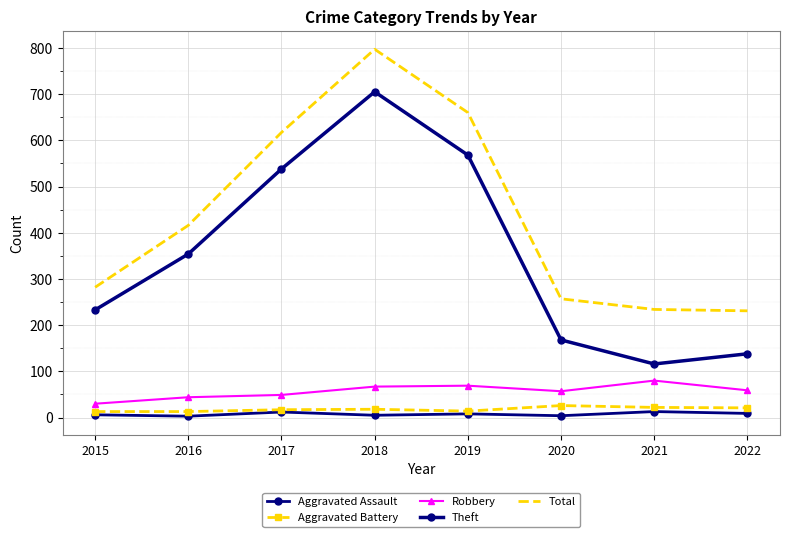

The Theft series shows 705 at 2018. True or false?

True